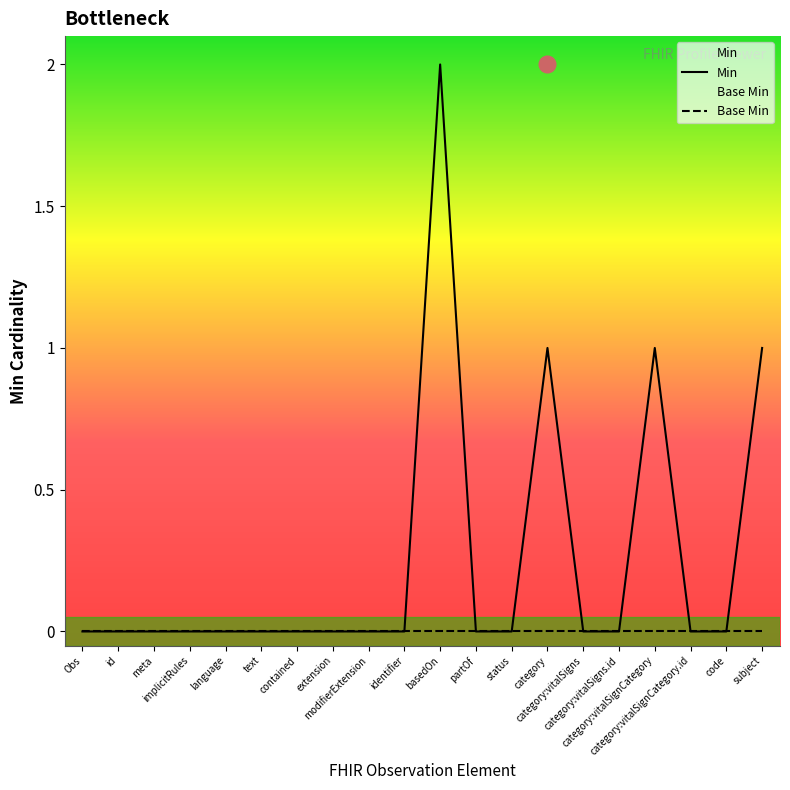

What is the difference between the maximum and minimum values?

2